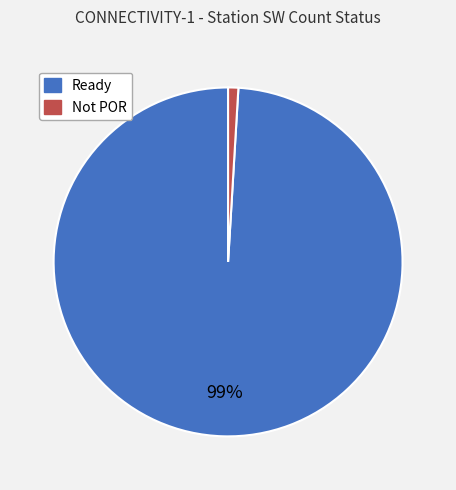

Combined, do Not POR and Ready account for over 50%?

Yes